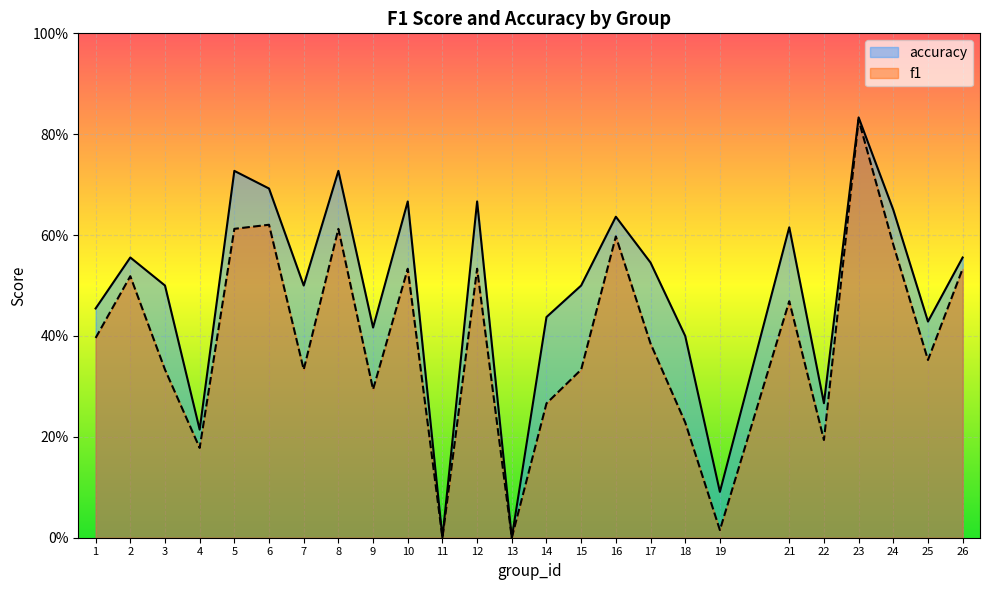

At which label does accuracy reach its minimum?

11